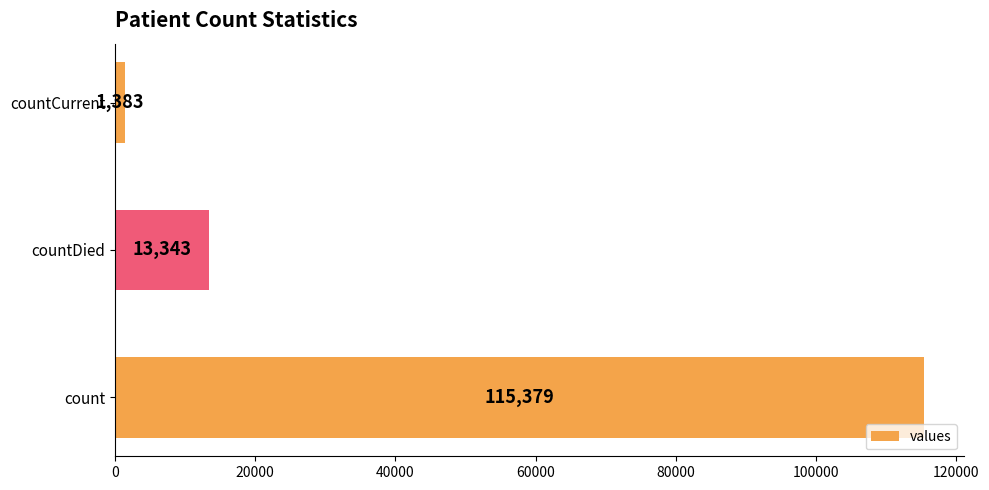

How many values are between 1383 and 115379?

3